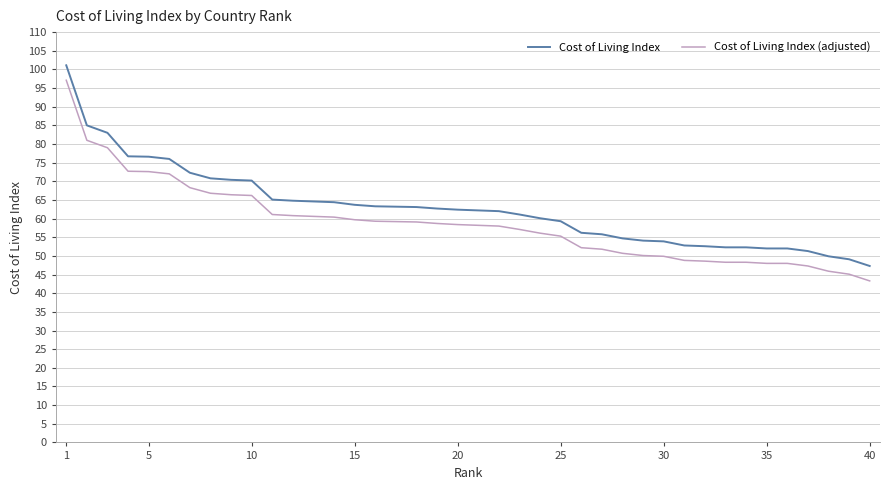

Does the chart display data point markers on the line(s)?

No